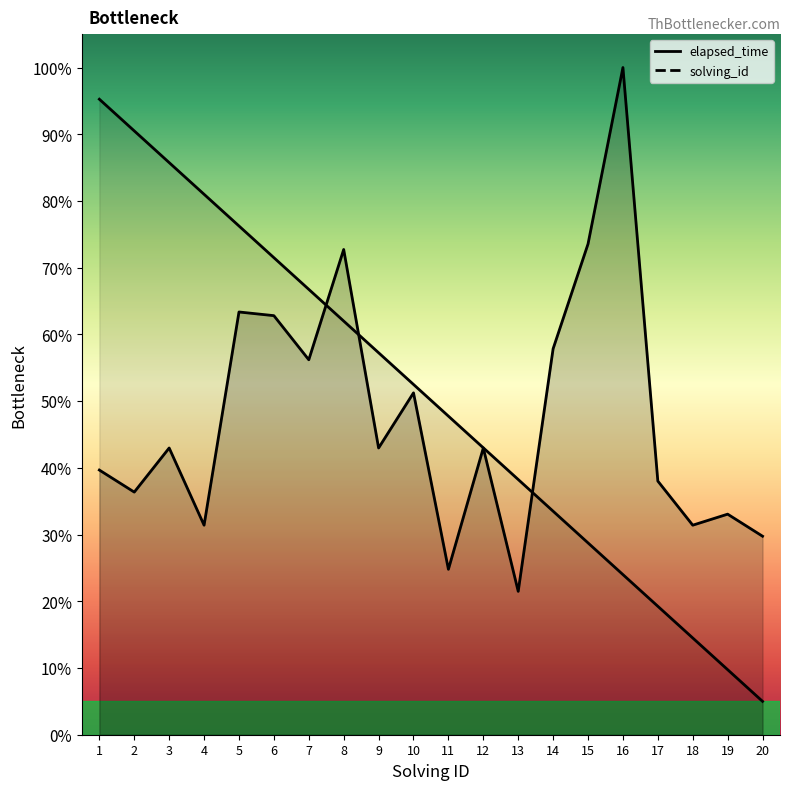

Is it true that elapsed_time equals 0.5 at 18?

False